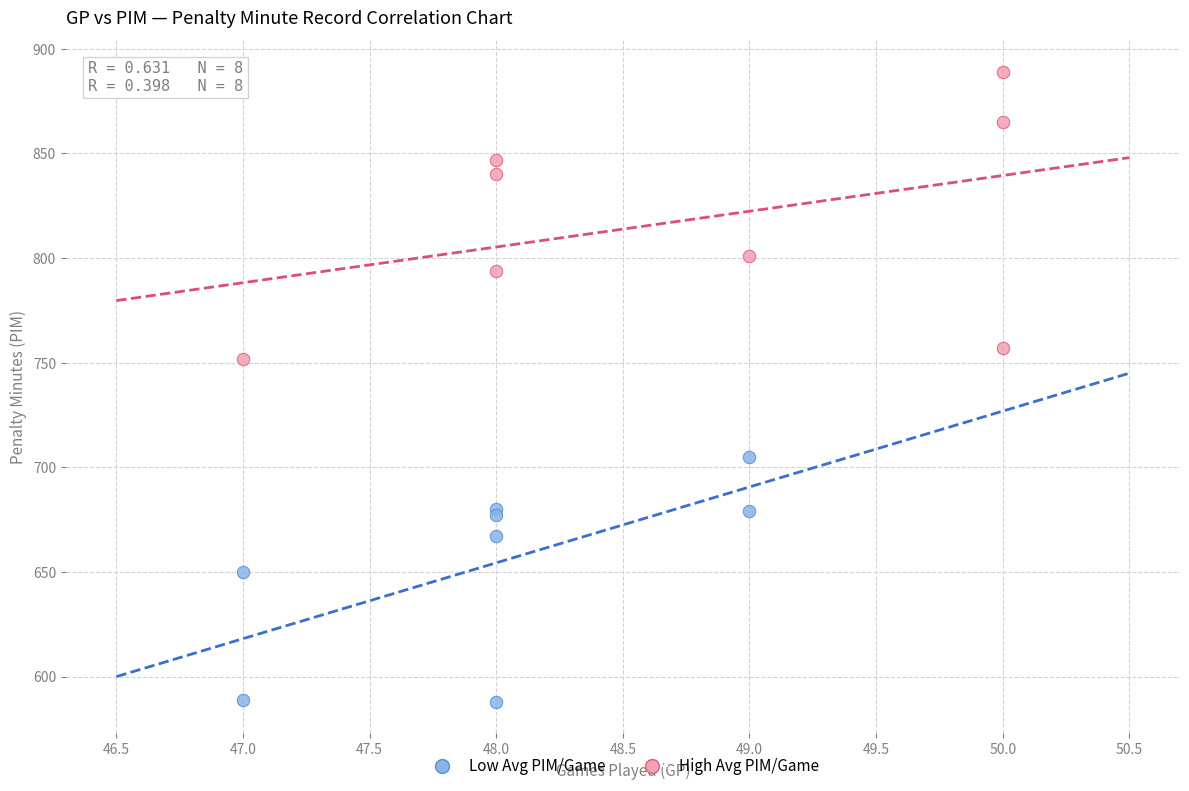

Which series has the widest spread of Y values?

High Avg PIM/Game